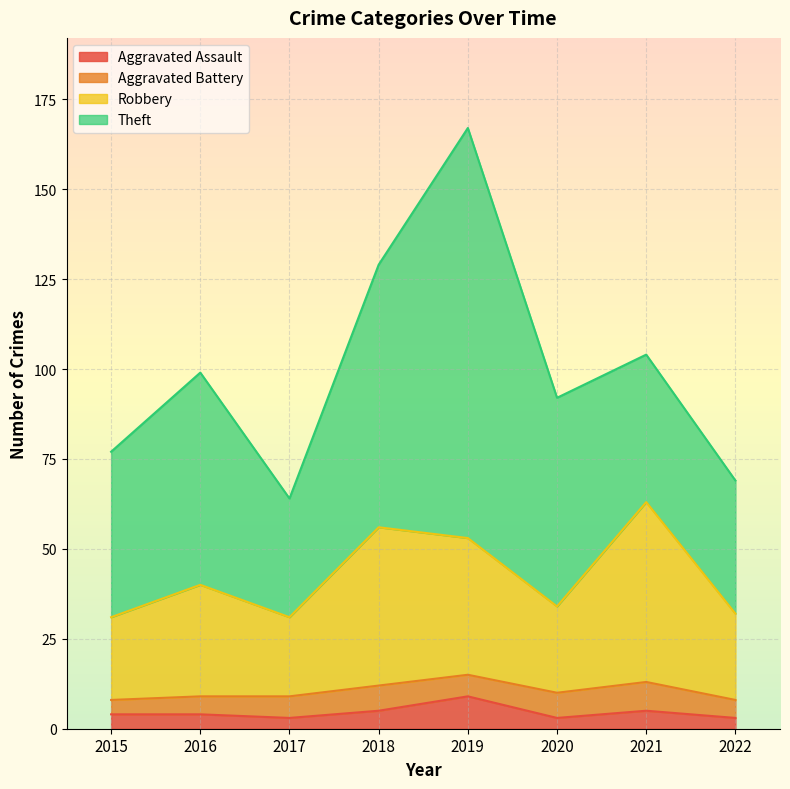

What is the total value across all series at 2016?

99